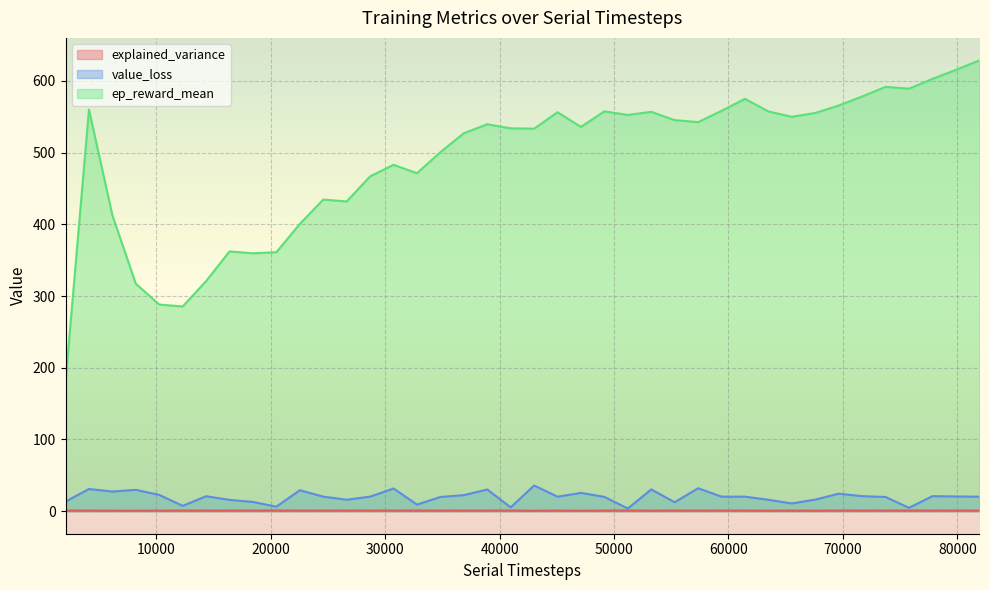

What is the difference between the highest and lowest values at 55296?

544.4